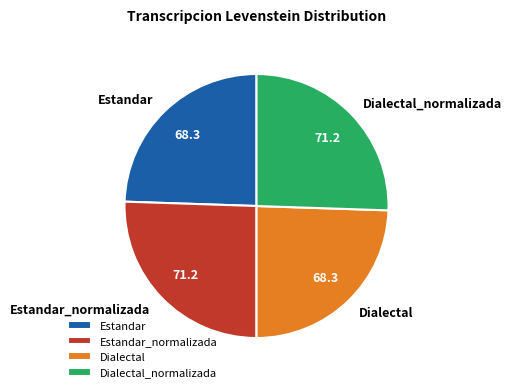

Approximately how many times larger is the value at Dialectal_normalizada compared to Estandar?

1.0